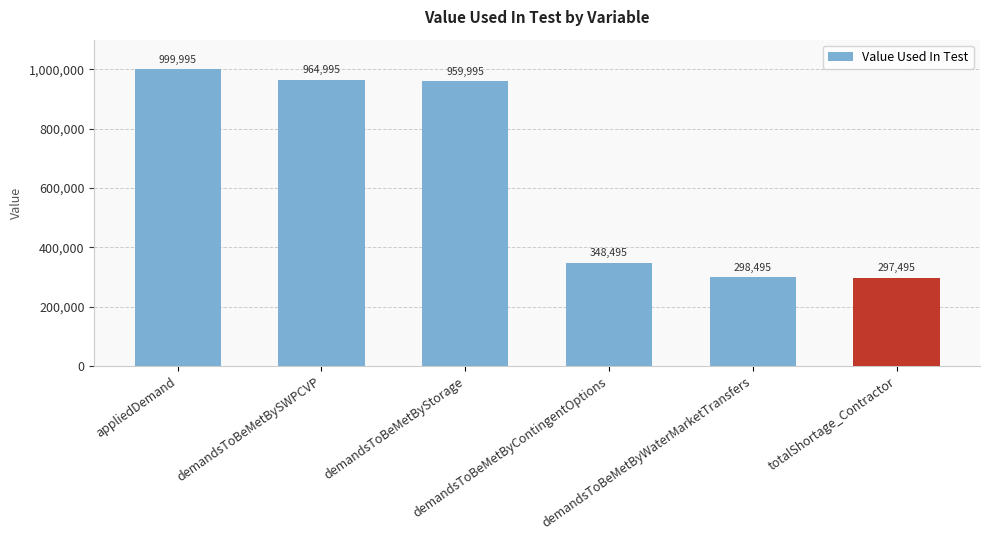

What is the label of the 6th bar from the left?

totalShortage_Contractor